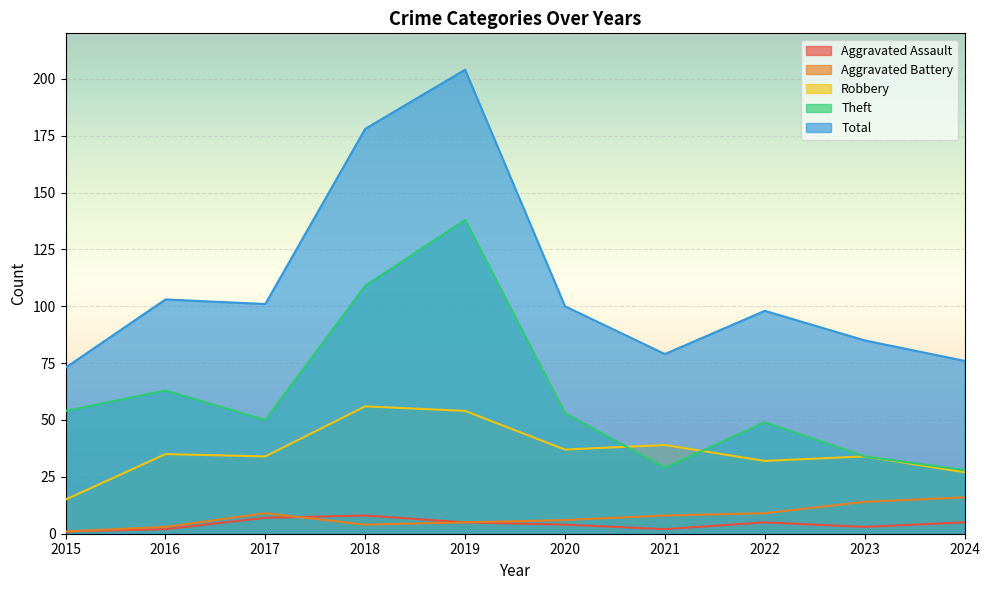

What is the difference between the second highest and minimum values in the Robbery series?

39